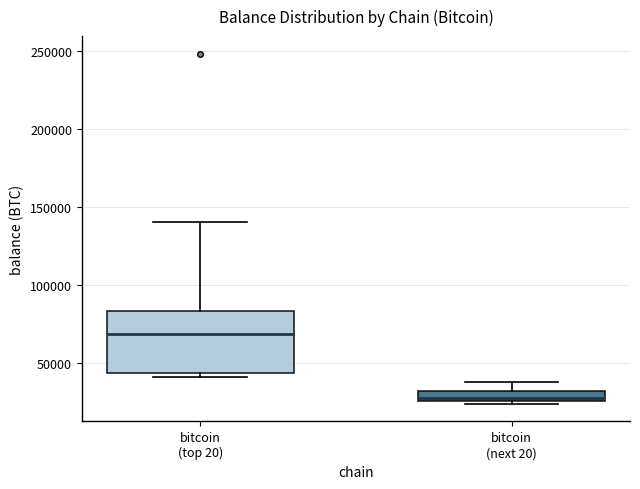

Which box is the tallest, from its lower edge to its upper edge?

bitcoin (top 20)